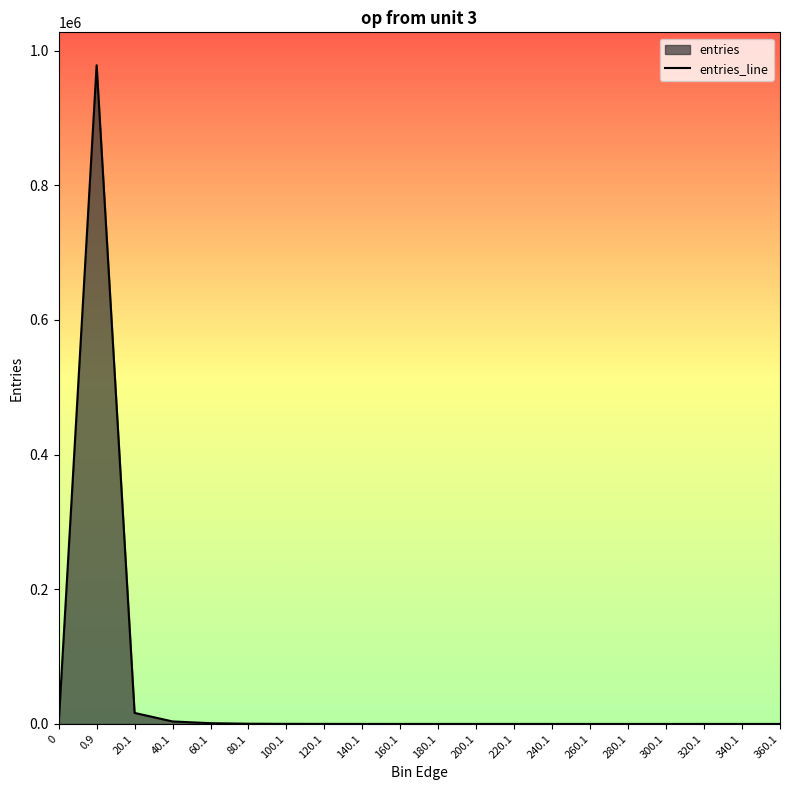

At which category does the data reach its first local peak?

0.9